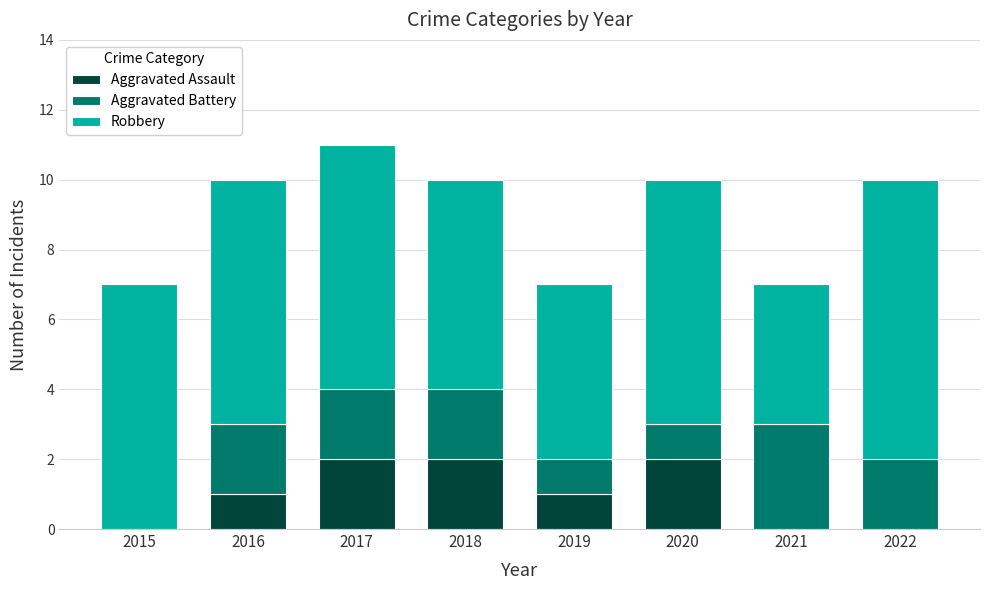

Reading left to right, what are the values for Aggravated Assault?

2015=0	2016=1	2017=2	2018=2	2019=1	2020=2	2021=0	2022=0